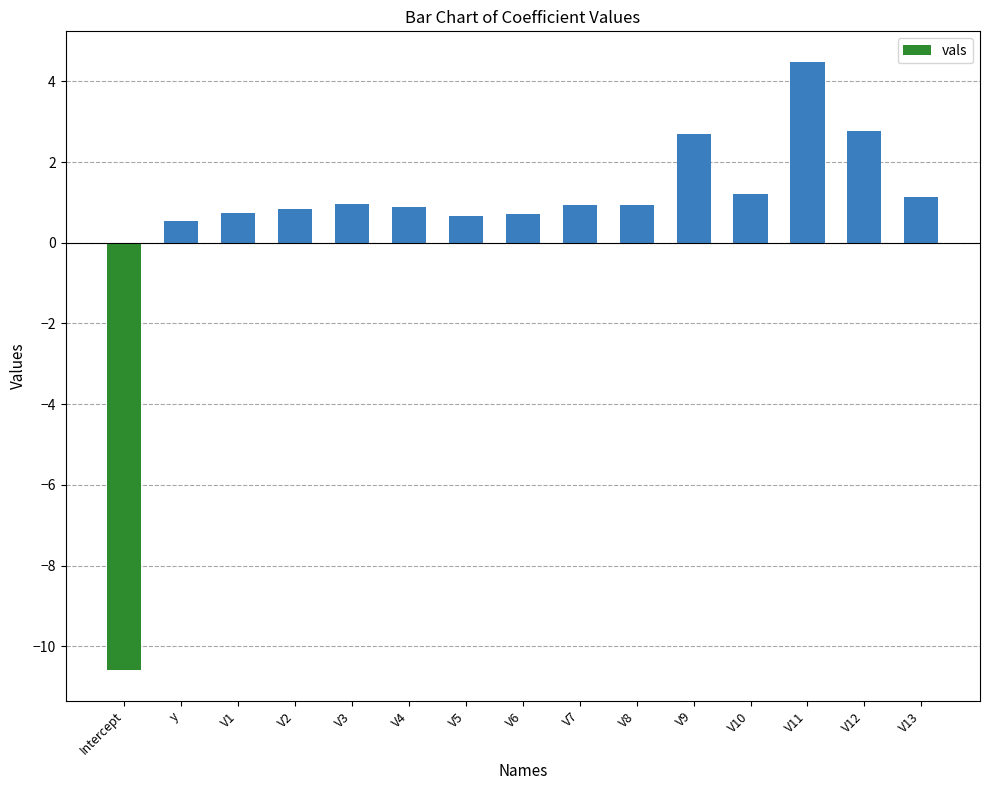

The value at Intercept is -10.6. True or false?

True